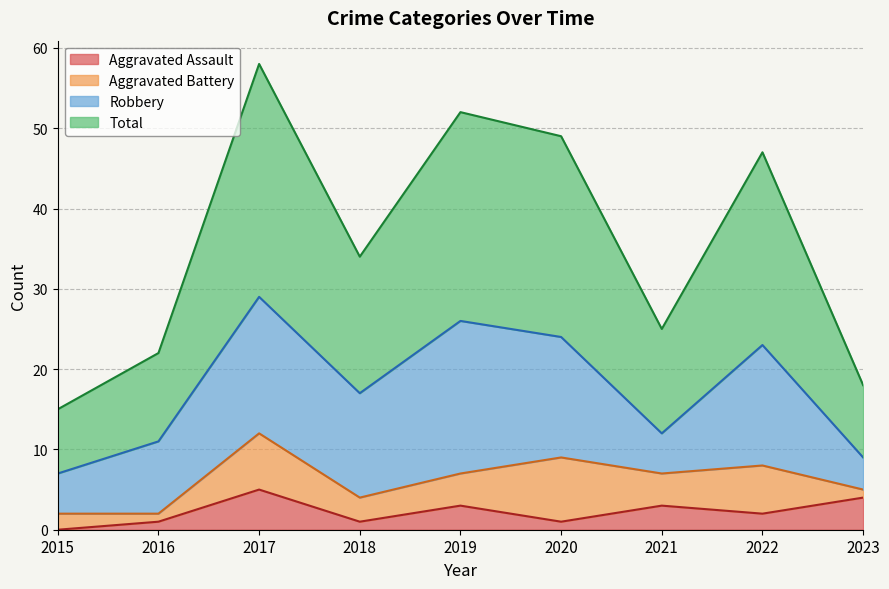

True or false: Aggravated Assault has a value of 1 at 2019.

False